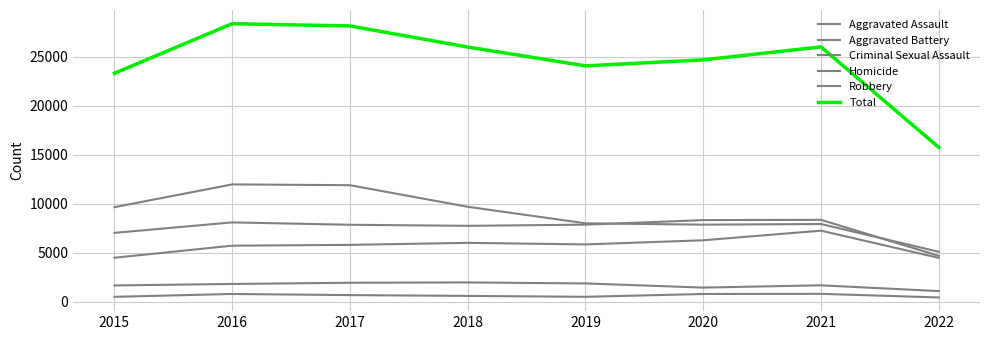

Reading left to right, transcribe all the data shown in this chart.

Aggravated Assault: 2015=4480	2016=5712	2017=5793	2018=6001	2019=5840	2020=6263	2021=7242	2022=4468
Aggravated Battery: 2015=7018	2016=8085	2017=7845	2018=7735	2019=7857	2020=8319	2021=8348	2022=4673
Criminal Sexual Assault: 2015=1656	2016=1807	2017=1930	2018=1964	2019=1861	2020=1437	2021=1670	2022=1079
Homicide: 2015=496	2016=786	2017=672	2018=589	2019=498	2020=785	2021=801	2022=432
Robbery: 2015=9638	2016=11960	2017=11880	2018=9679	2019=7994	2020=7855	2021=7920	2022=5088
Total: 2015=23288	2016=28350	2017=28120	2018=25968	2019=24050	2020=24659	2021=25981	2022=15740